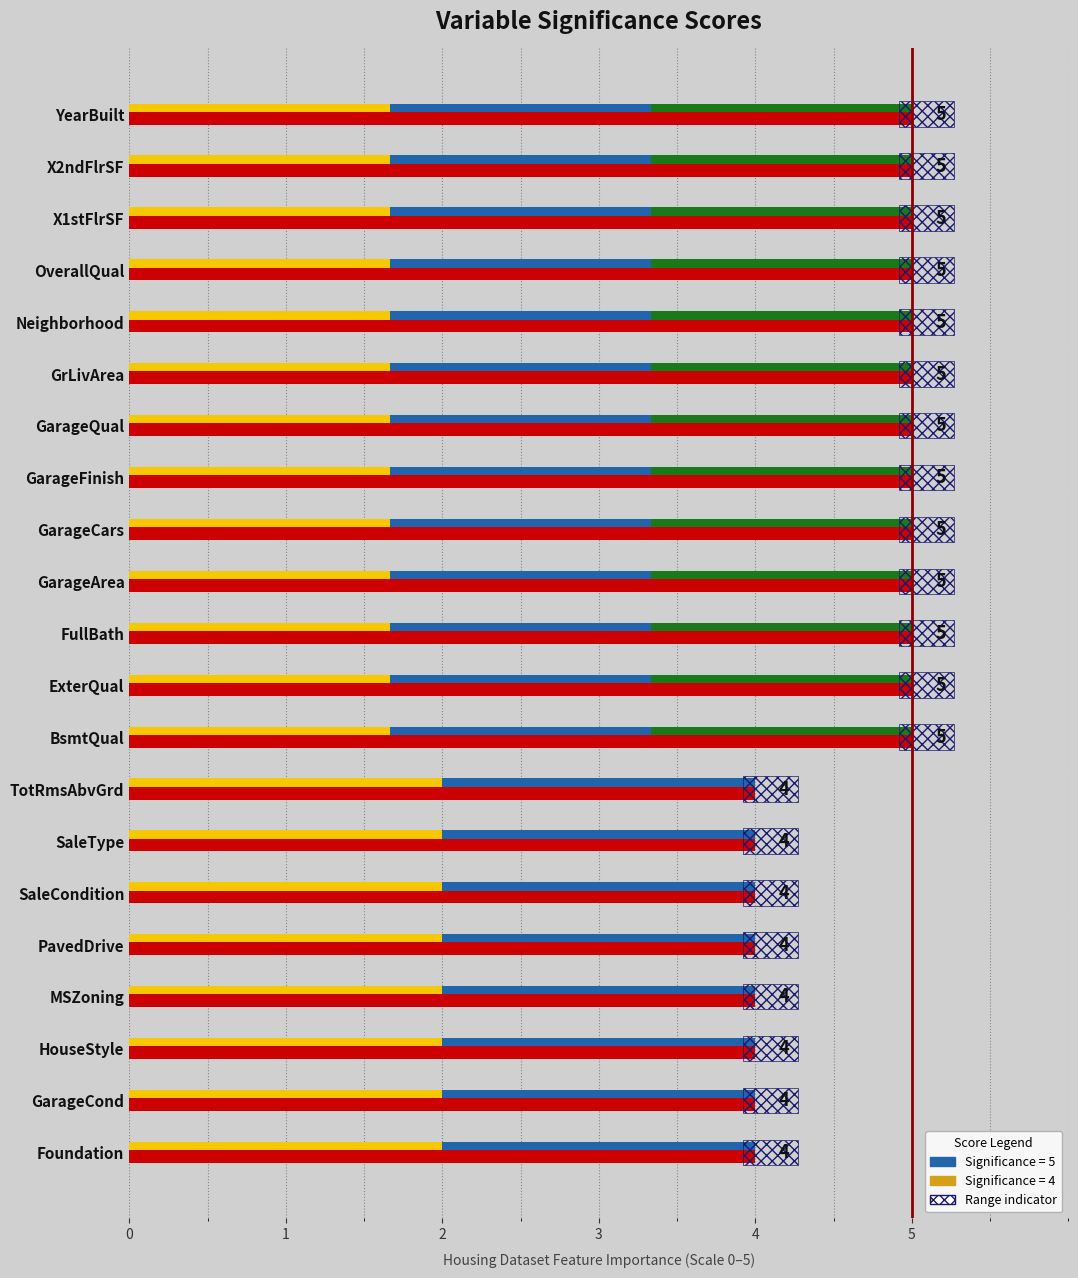

At which category does the chart reach its peak across all series?

Neighborhood